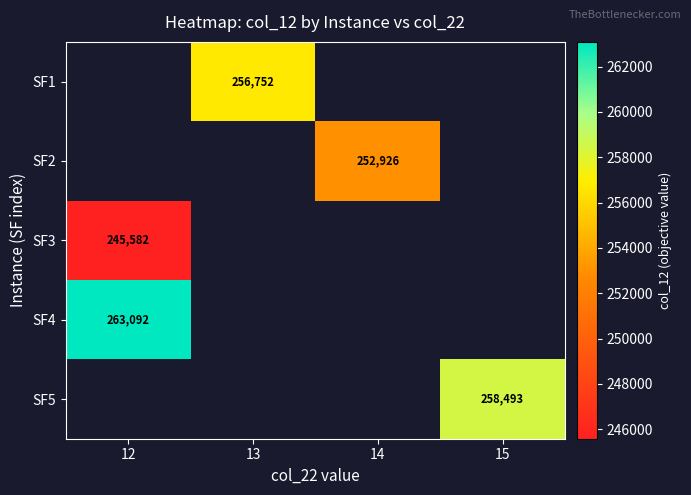

How many categories are shown in the chart?

4